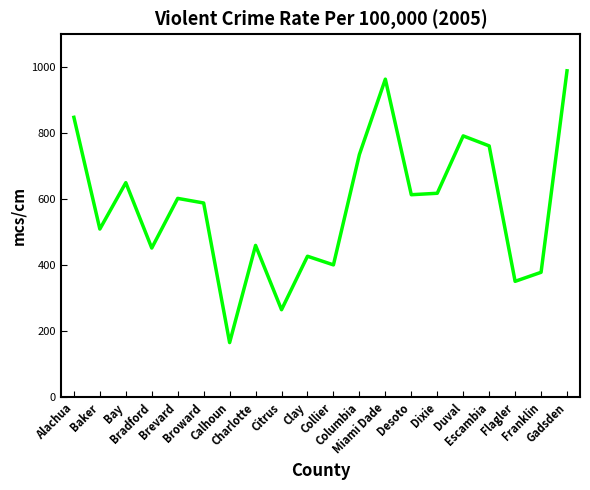

Is it true that the value at Collier is 167.2?

False